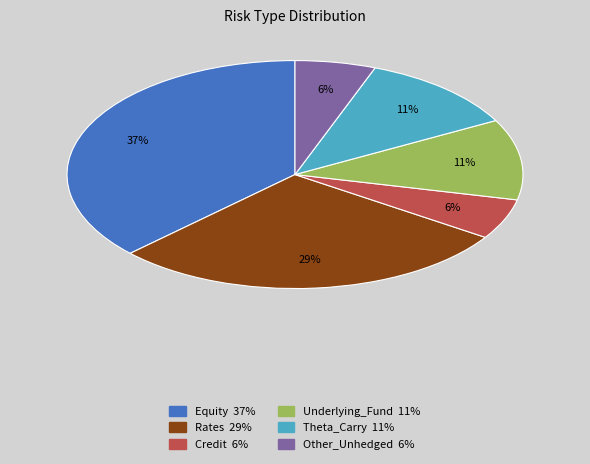

To the nearest percent, what is the difference between the largest and smallest slice percentages?

31%